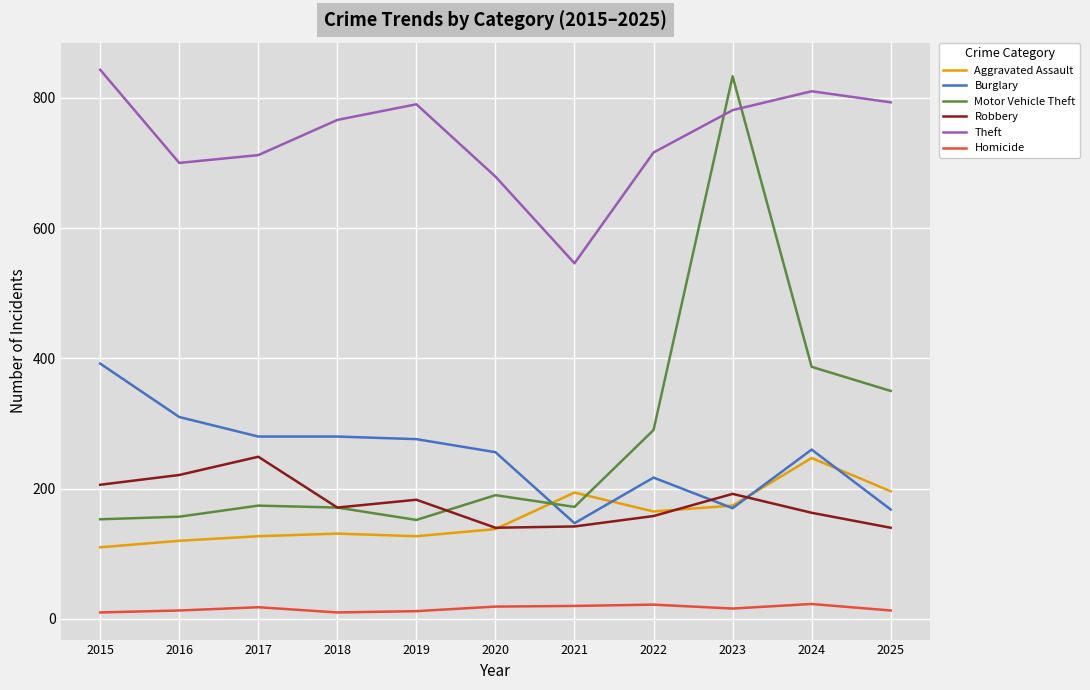

What is the average value of the Robbery series?

179